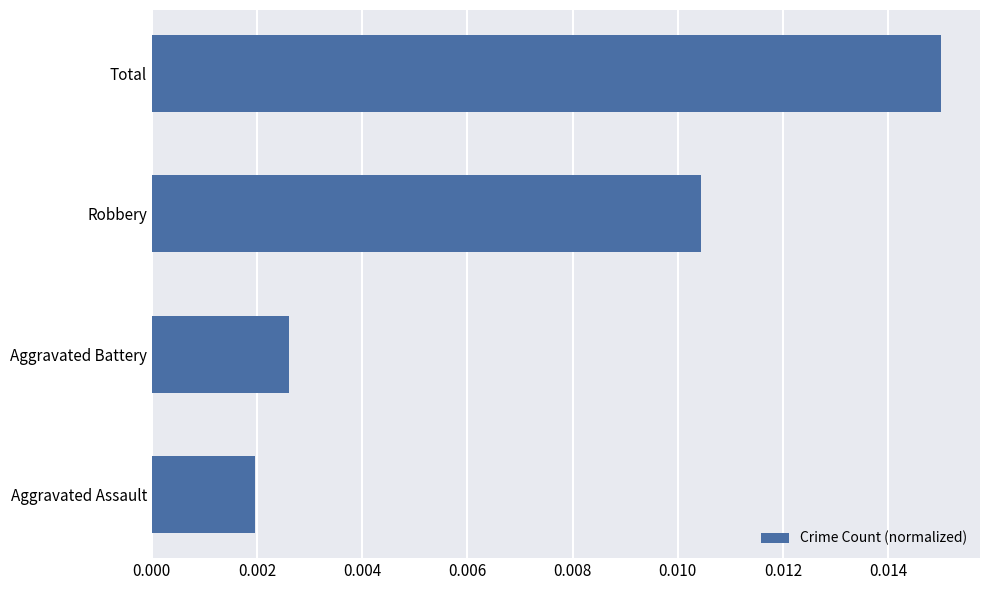

How many categories are shown in the chart?

4